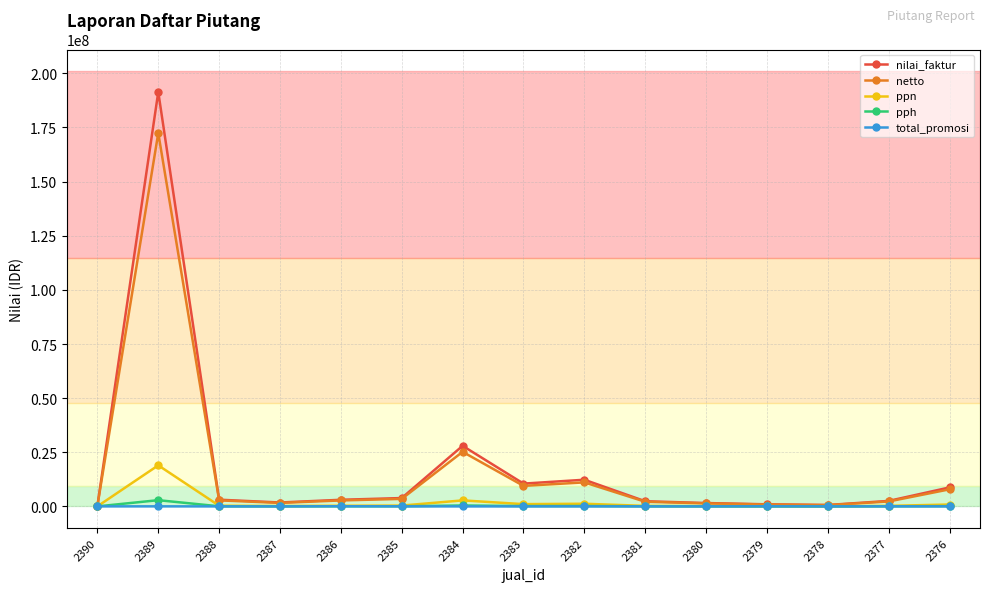

What is the value of the nilai_faktur point at the 2nd from the left?

191394500